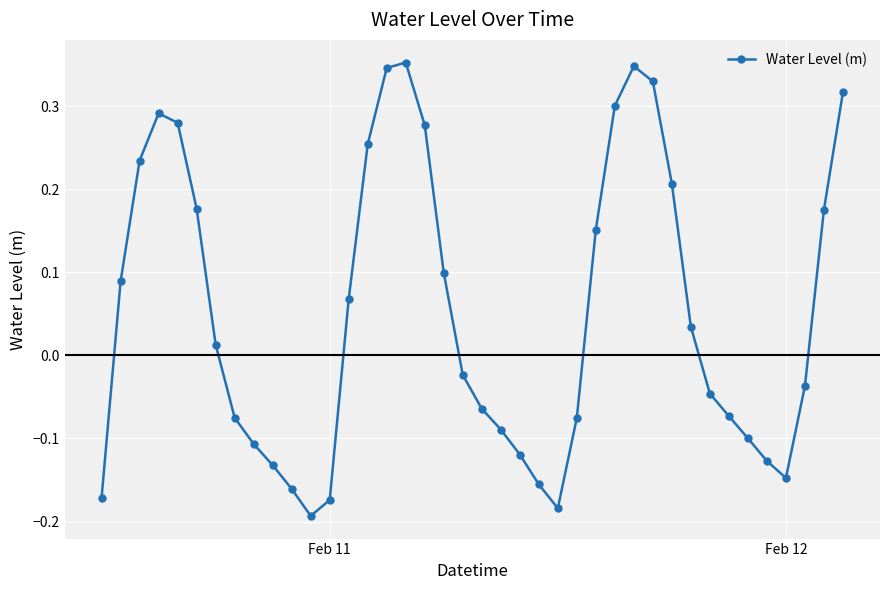

How many data points does each series have?

40